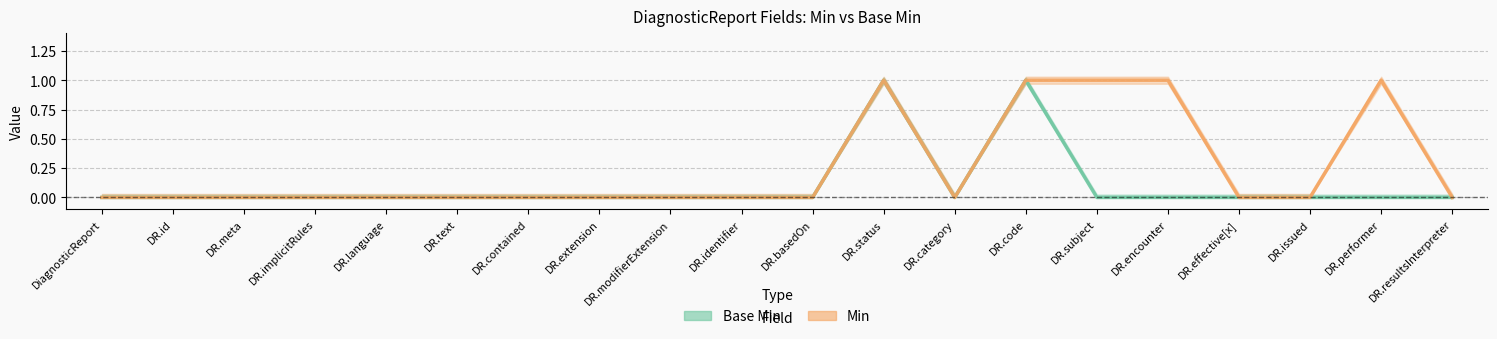

Which series has the largest total across all categories?

Min